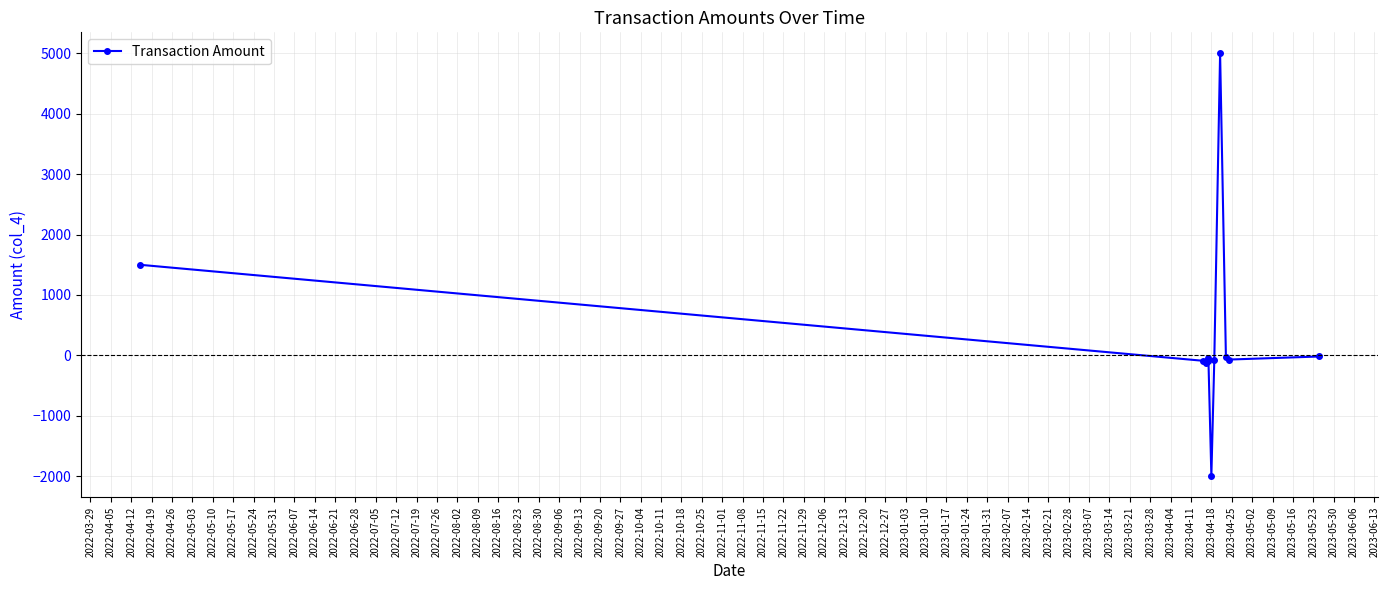

Reading right to left, transcribe all the data shown in this chart.

-19.0	-70.0	-35.0	5000.0	-85.2	-2000.0	-90.0	-45.0	-120.3	-89.5	1500.0